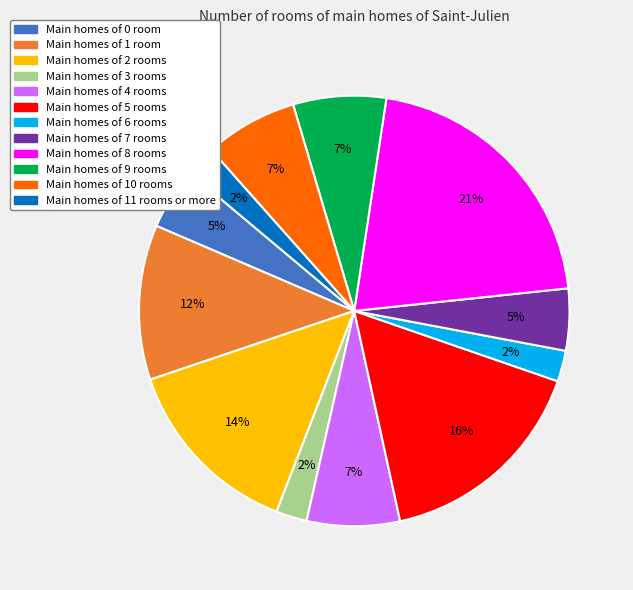

Does any single category account for the majority?

No